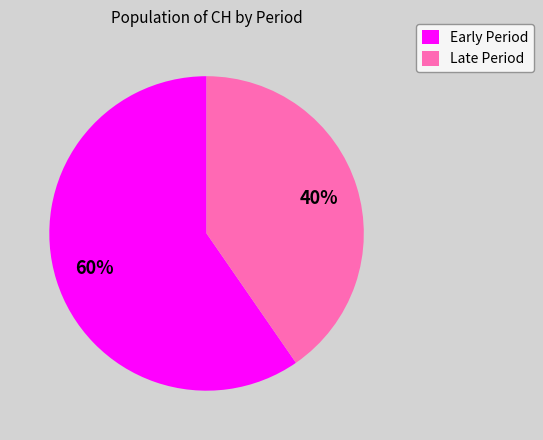

How many segments does this pie chart have?

2